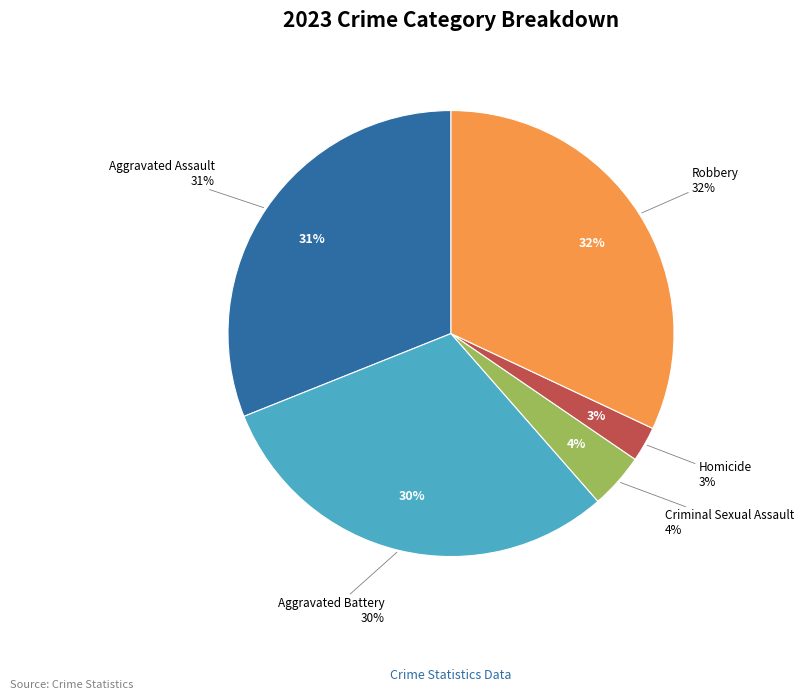

What percentage is the Criminal Sexual Assault slice, to the nearest percent?

4%